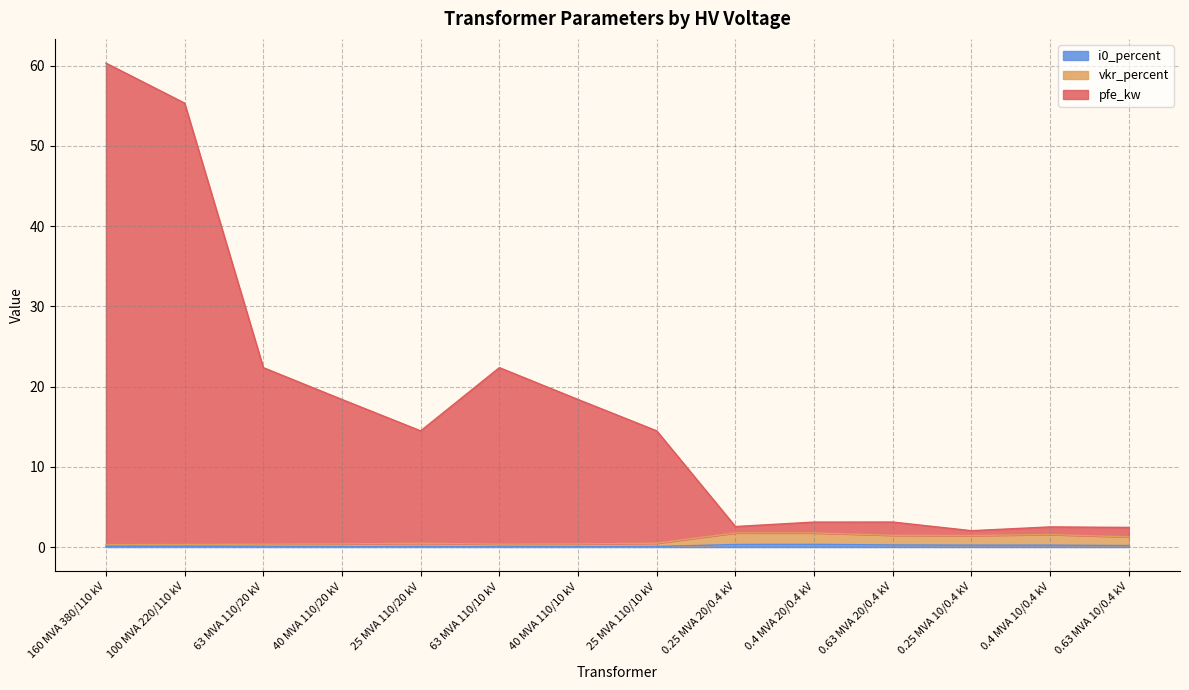

What position from the right is 0.63 MVA 20/0.4 kV?

4